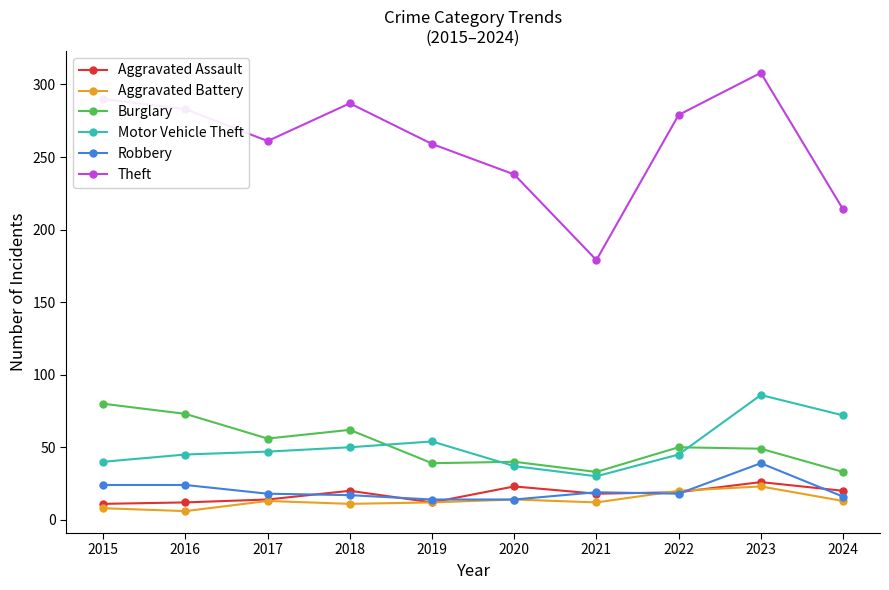

How many lines are shown in the chart?

6